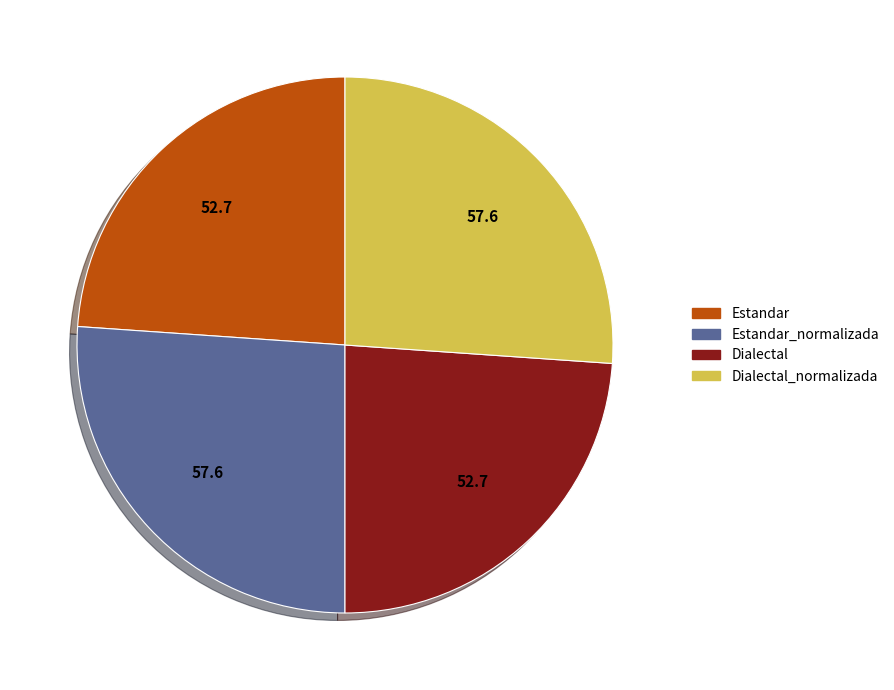

Is it true that Dialectal_normalizada is 15% of the pie?

False